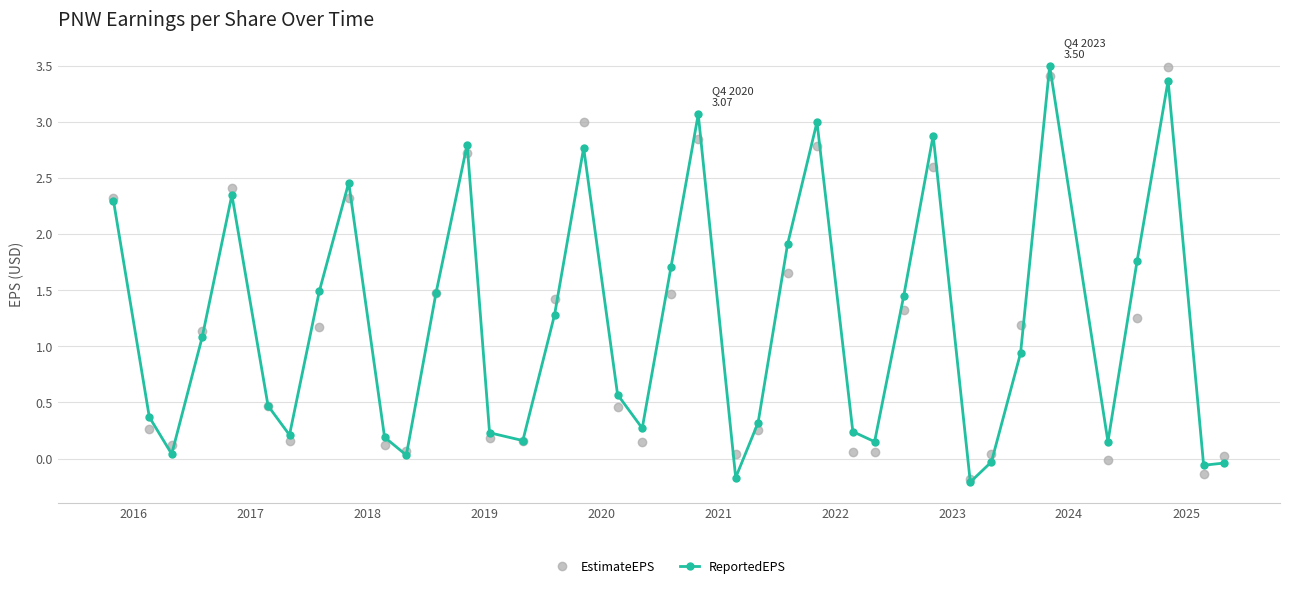

What is the value of the EstimateEPS point at the 18th from the left?

0.5